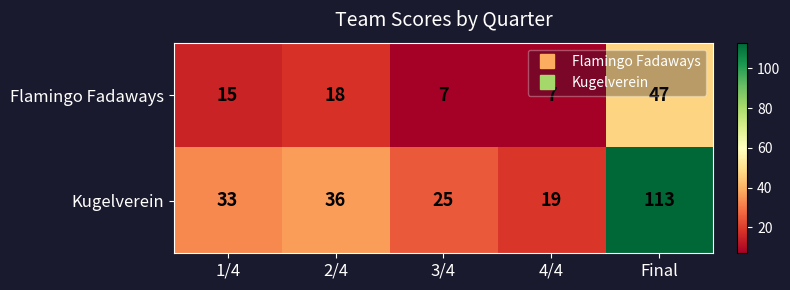

Count the number of data series in this chart.

2